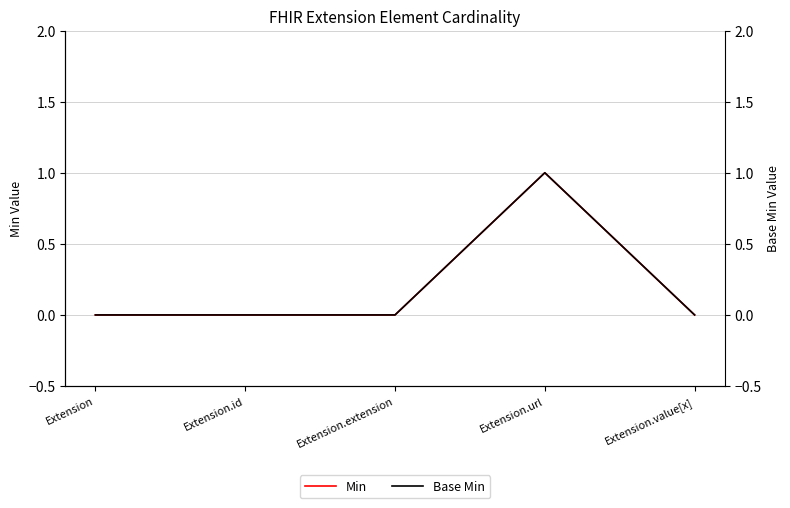

Reading left to right, what are all the values shown in this chart?

Min: Extension=0	Extension.id=0	Extension.extension=0	Extension.url=1	Extension.value[x]=0
Base Min: Extension=0	Extension.id=0	Extension.extension=0	Extension.url=1	Extension.value[x]=0